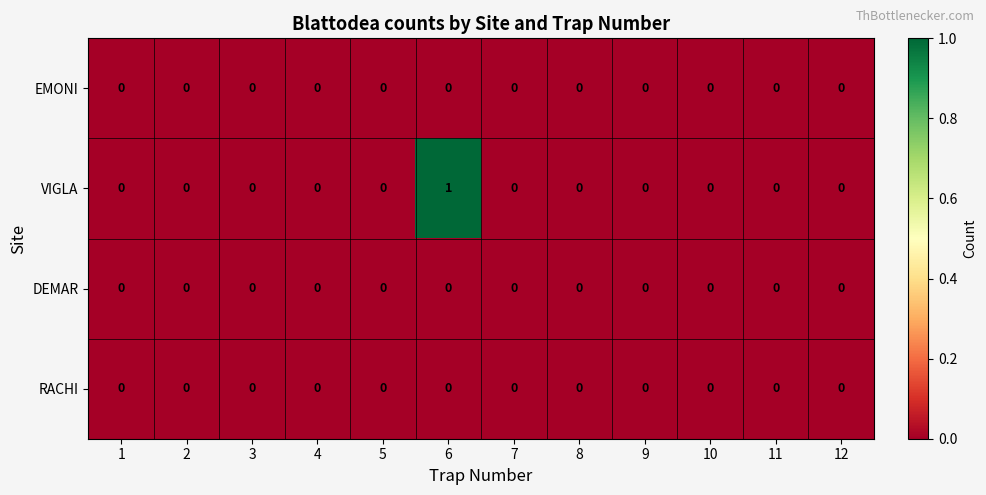

Which series has the largest total across all categories?

VIGLA